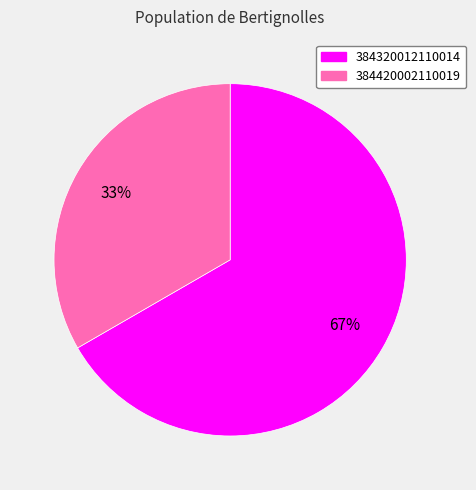

Which category has the smallest portion of the pie?

384420002110019